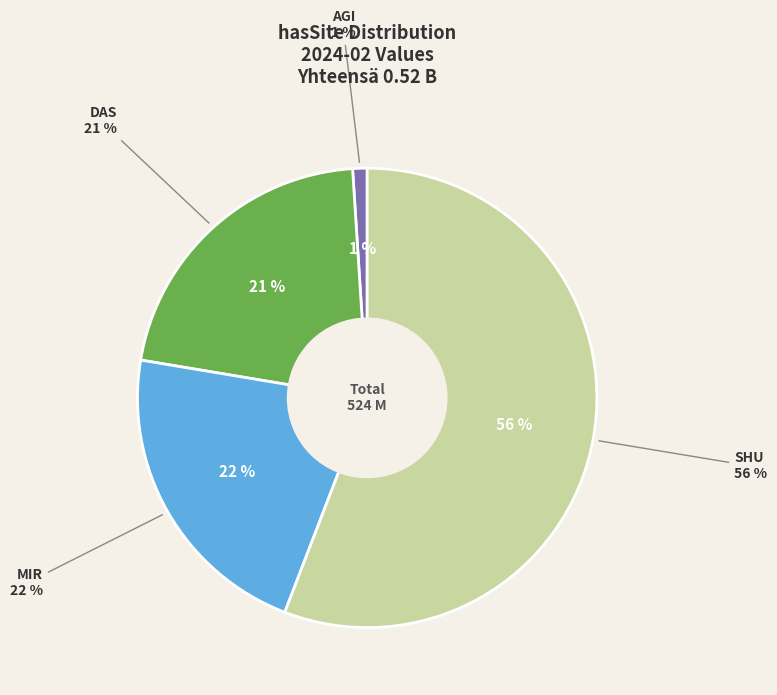

What percentage is NOT represented by MIR?

78.2%